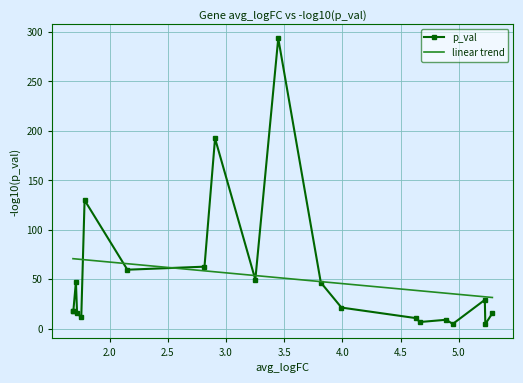

Rank the series by their maximum value, from highest to lowest.

p_val, linear trend